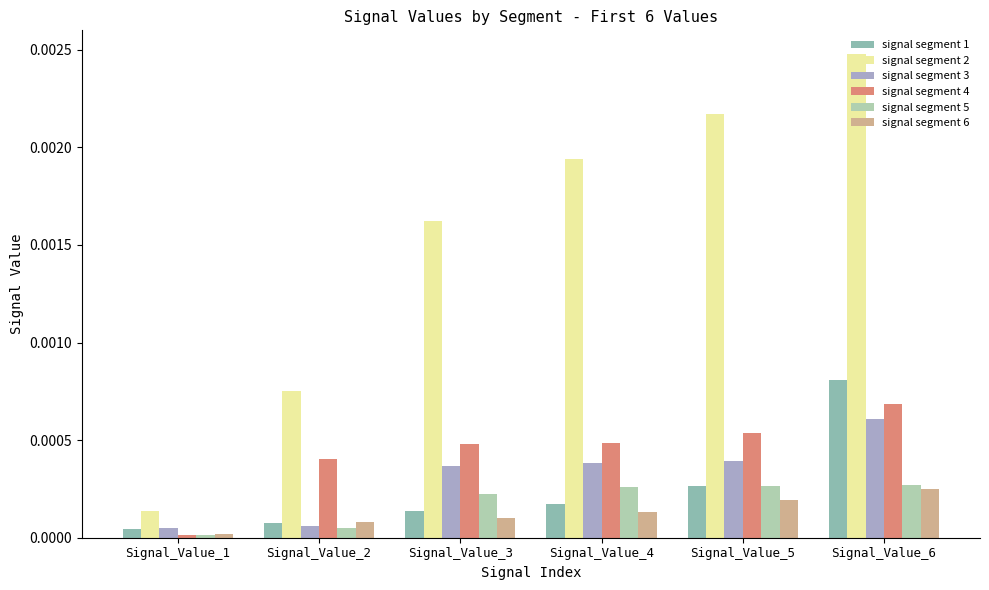

How many bars are there in each group?

6